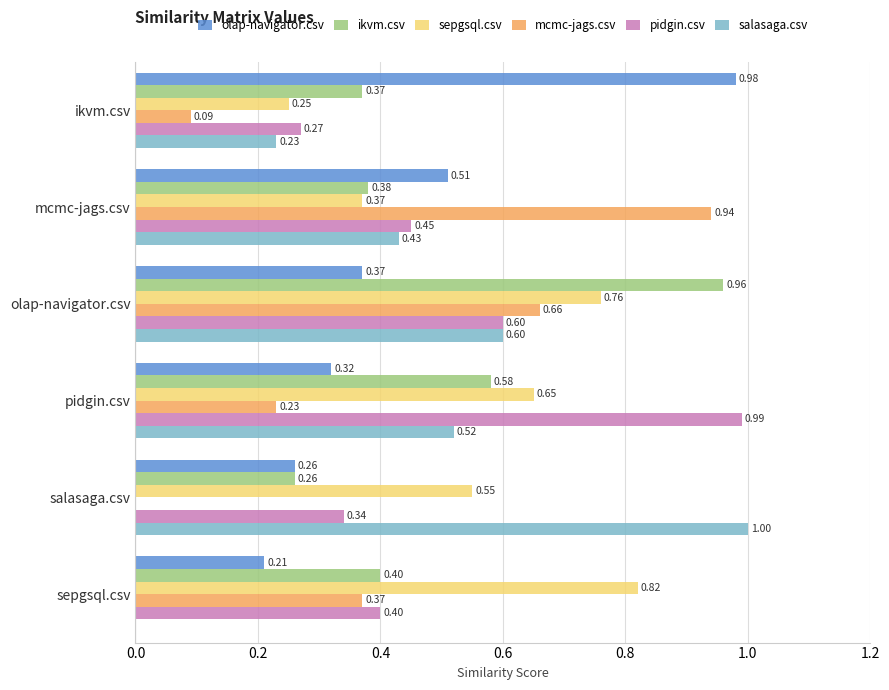

What is the sum of the olap-navigator.csv values at salasaga.csv and pidgin.csv?

0.6